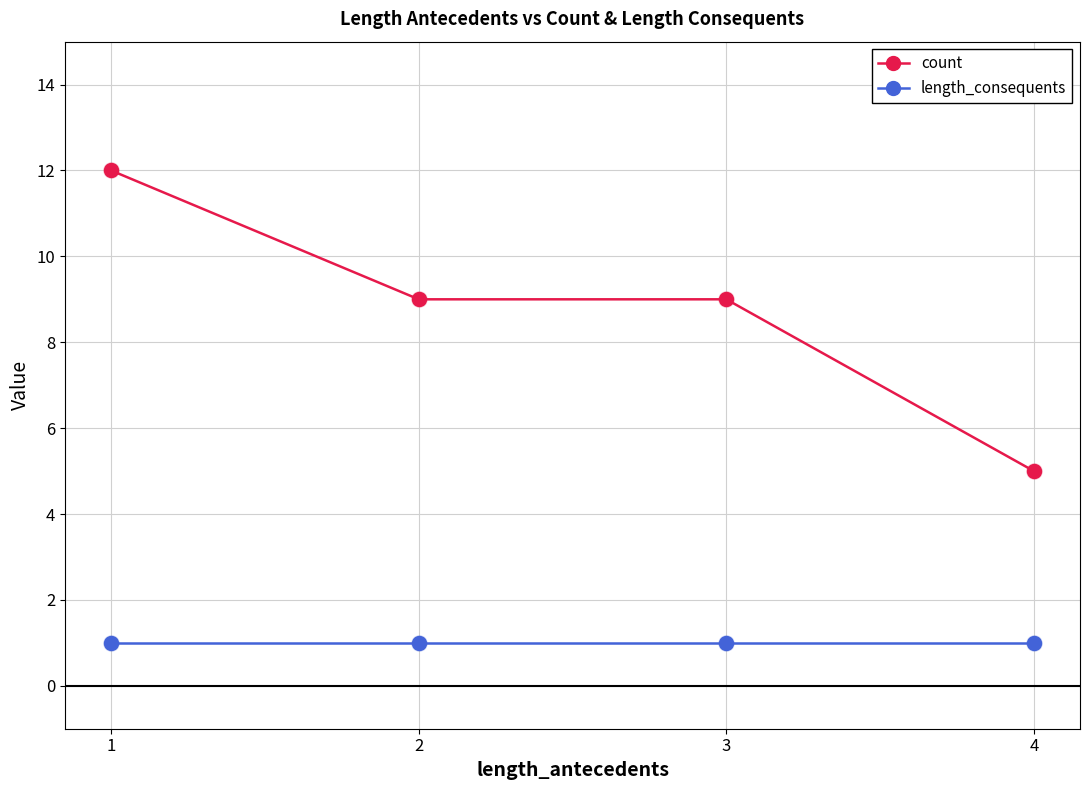

Which series changed the most between 2 and 4?

count